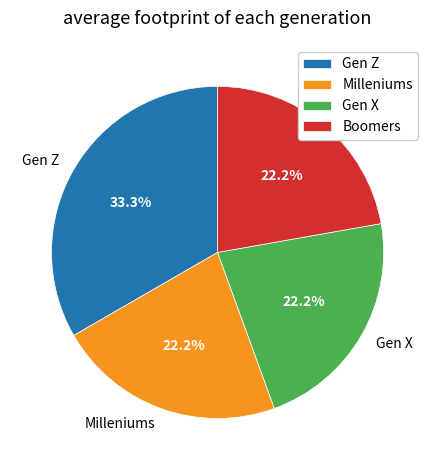

How many slices are in this pie chart?

4